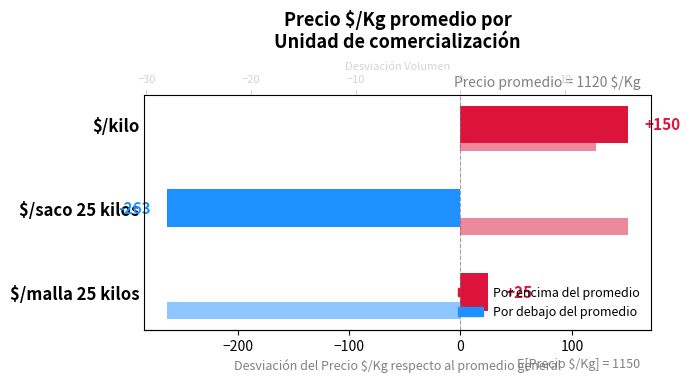

At $/kilo, list the series in order from smallest to largest.

Volumen (desviación), Precio $/Kg (desviación)